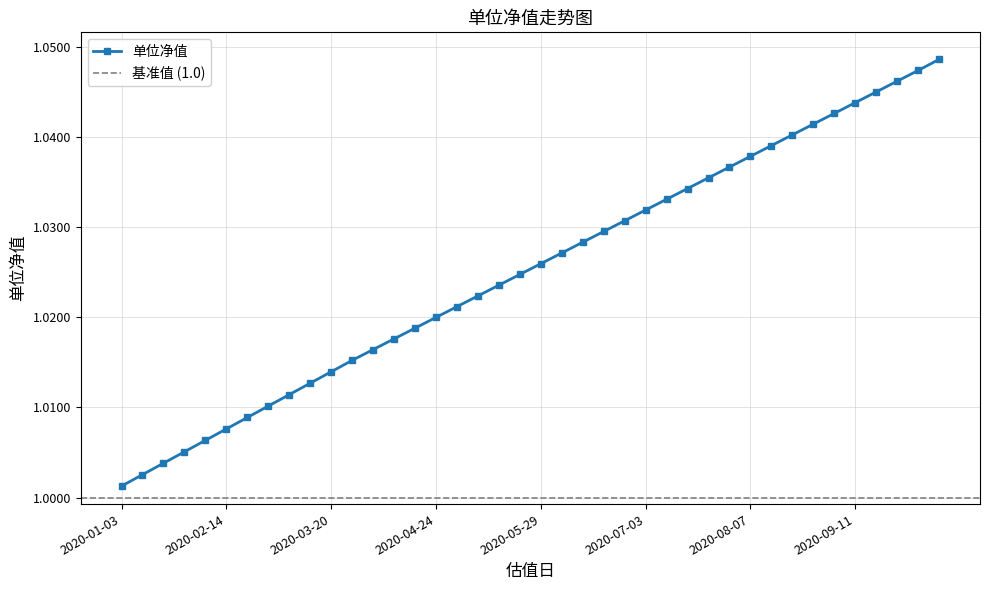

Which label corresponds to the smallest value in the chart?

2020-01-03